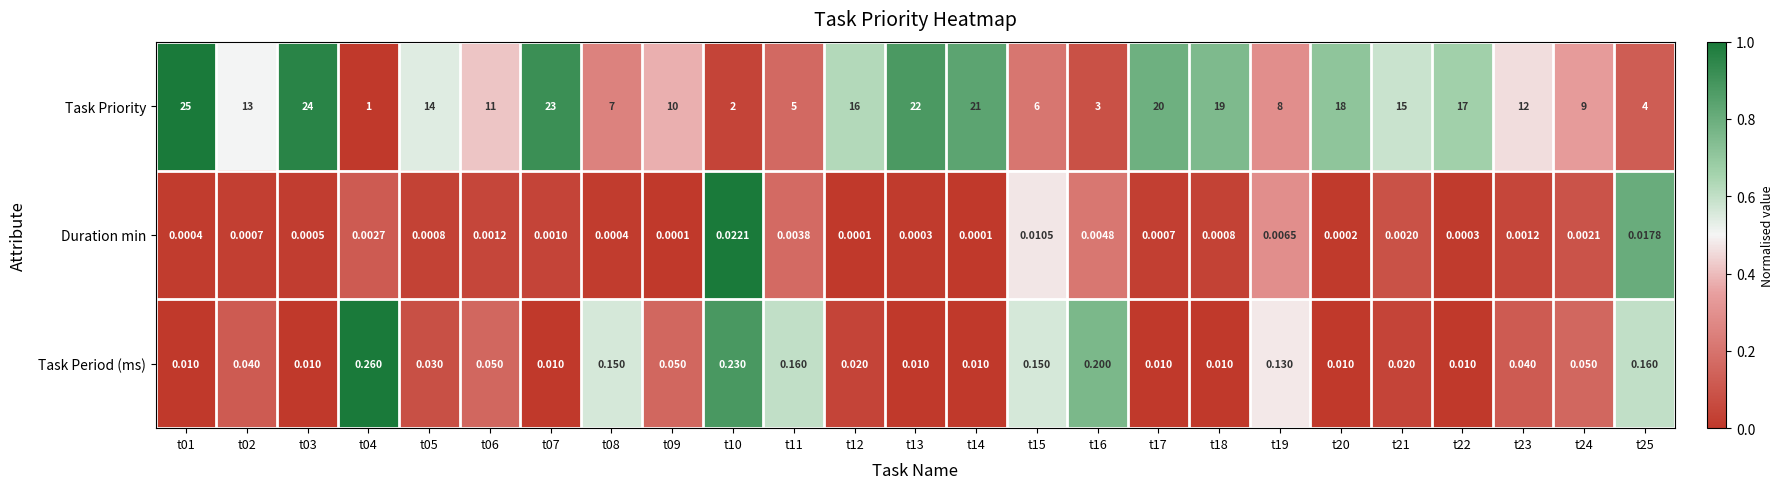

Is the value of Task Priority at t25 greater than the value of Task Period (ms) at t17?

Yes